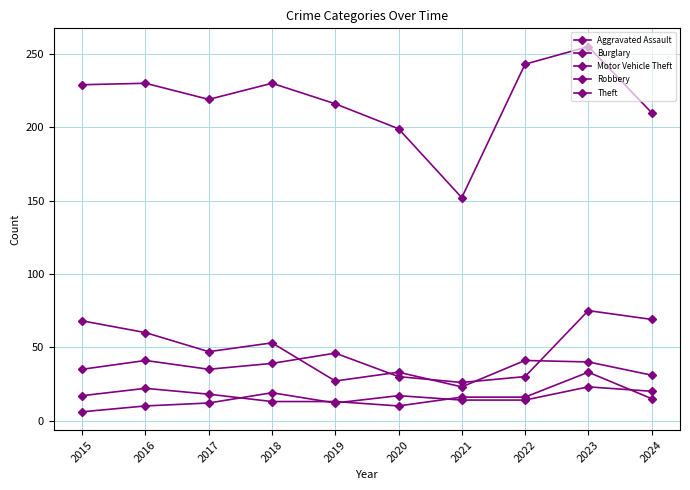

Is the value of Motor Vehicle Theft at 2021 greater than the value of Aggravated Assault at 2022?

Yes